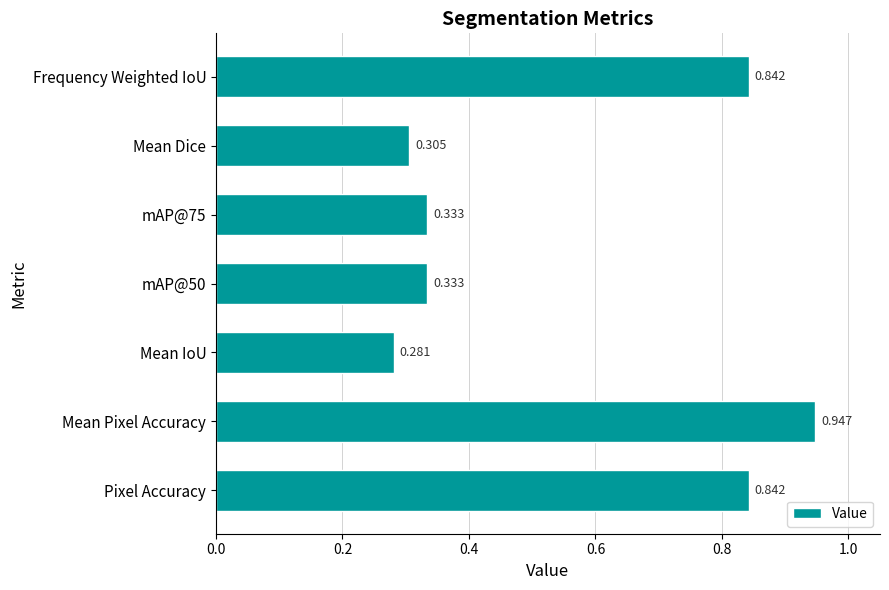

Does the chart contain stacked bars?

No